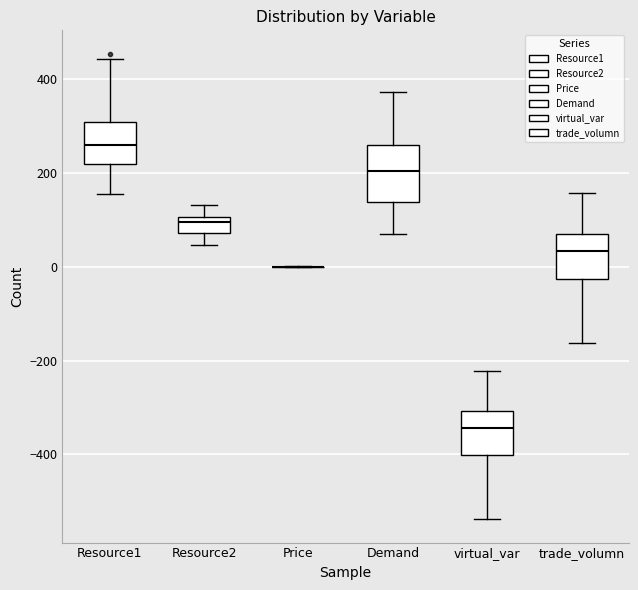

Comparing the boxes themselves (not the whiskers), which one is the tallest?

Demand